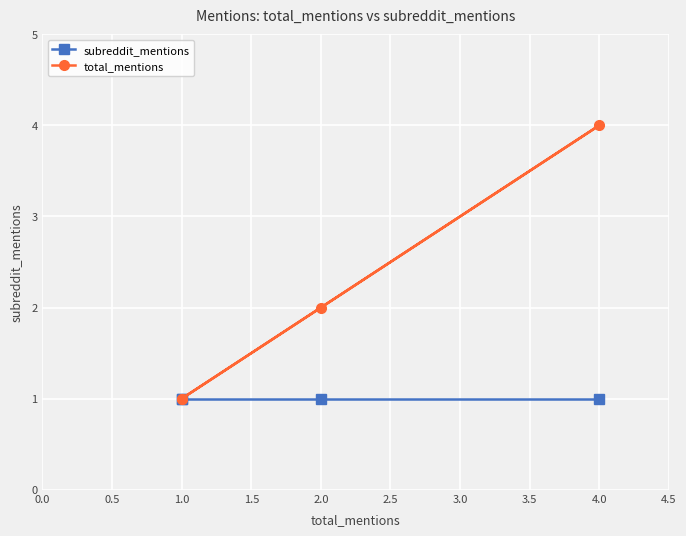

Which has a higher value, 2.0 or 4.0?

2.0